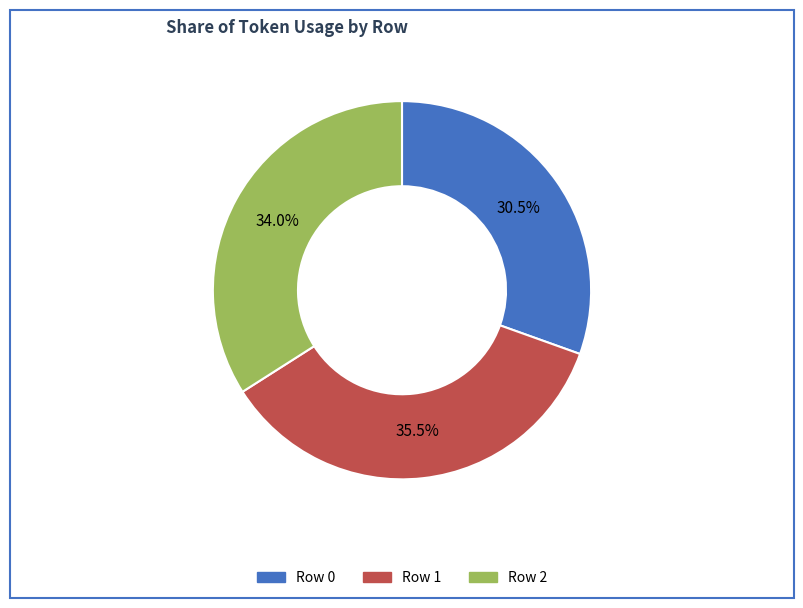

Count the number of slices in the pie.

3